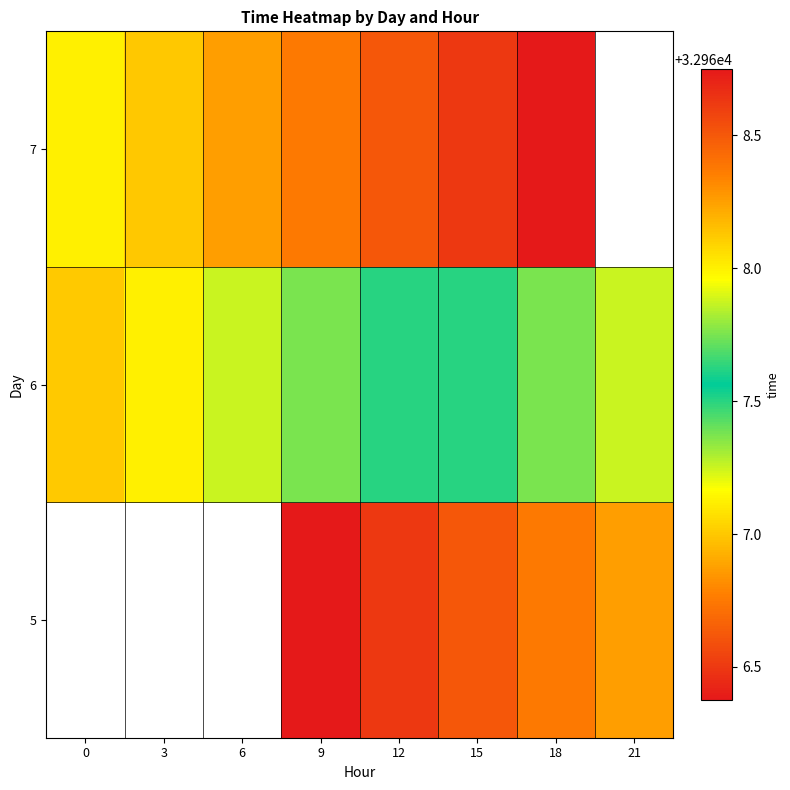

The value of 7 at 3 is 42940.4. True or false?

False